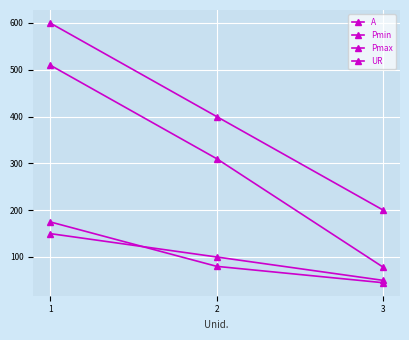

The value of UR at 1 is 101. True or false?

False